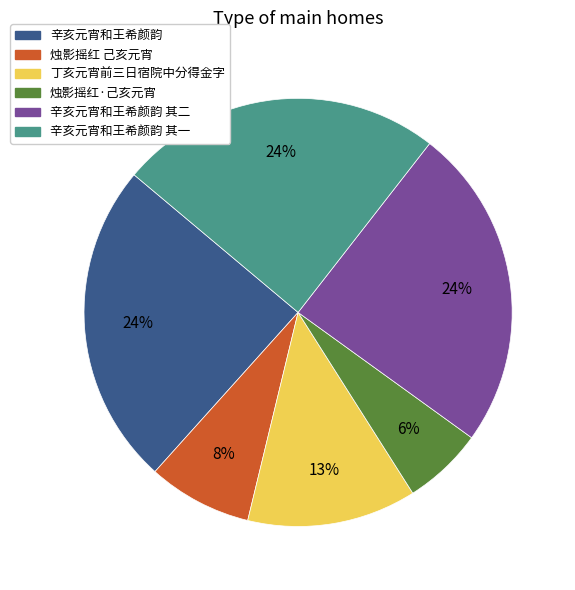

True or false: 烛影摇红·己亥元宵 accounts for 6% of the total.

True